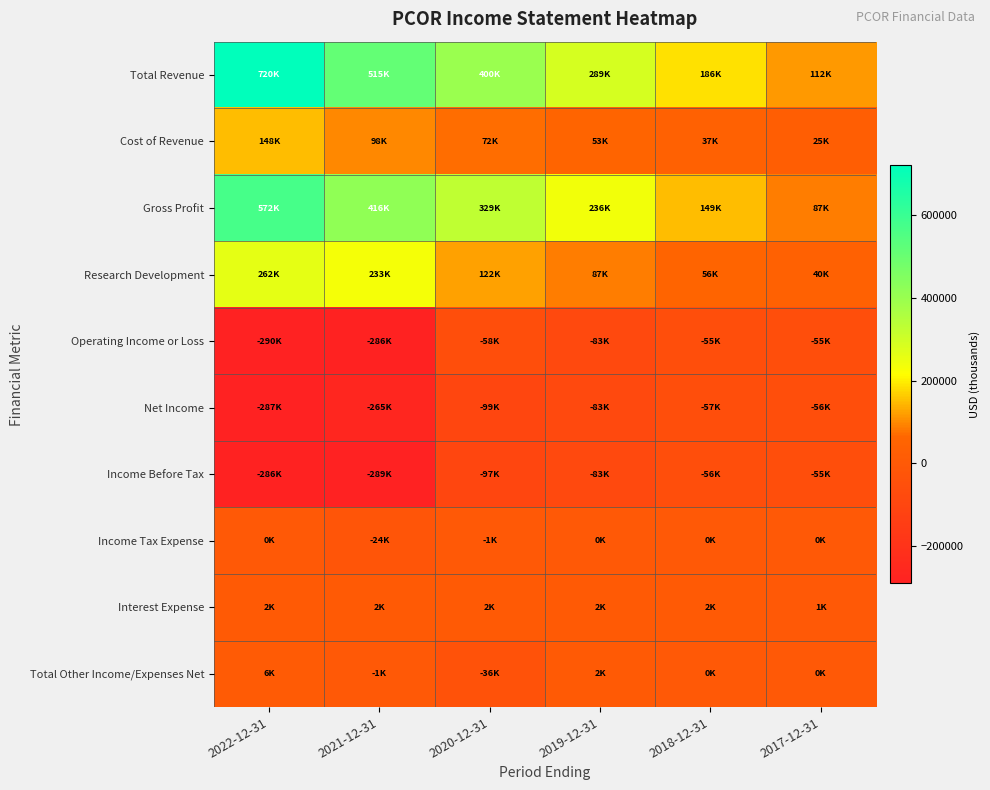

Which category has the highest value across all series?

2022-12-31